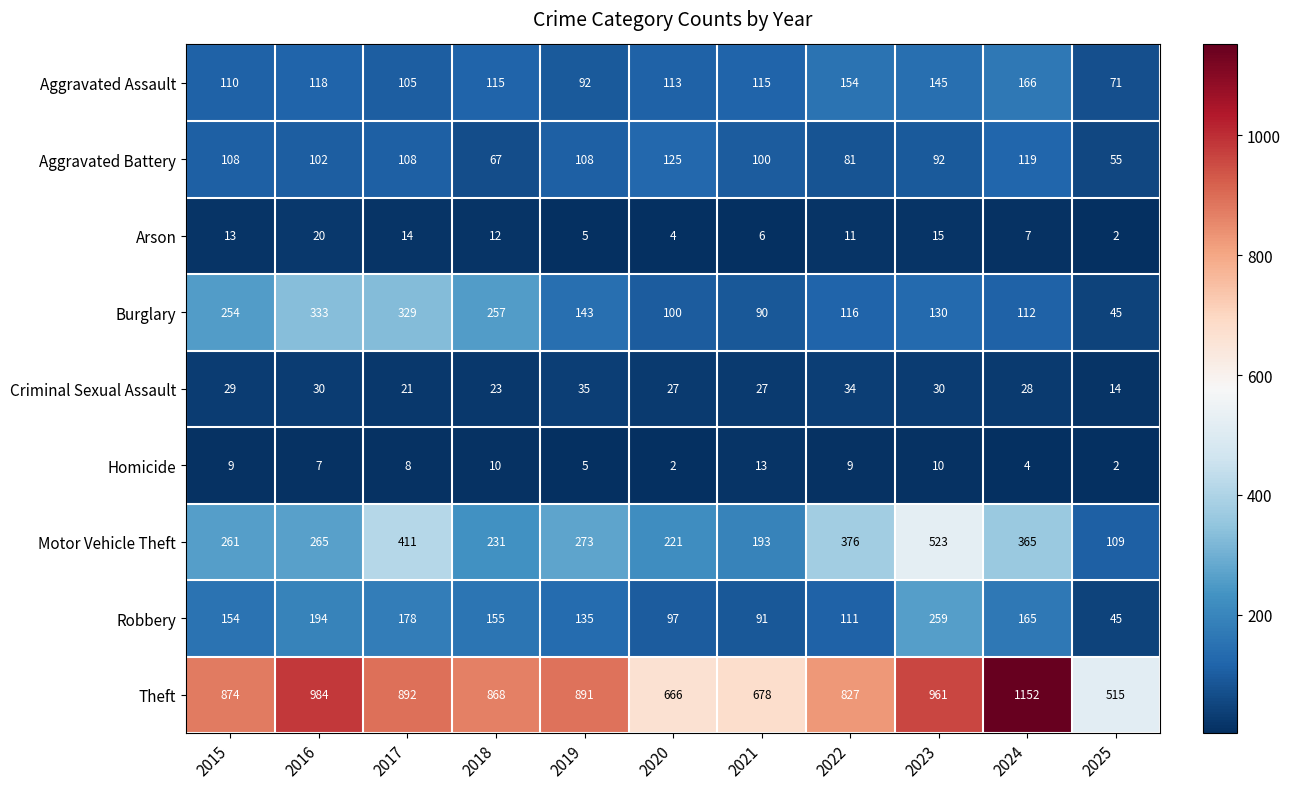

The value of Aggravated Battery at 2022 is 35. True or false?

False